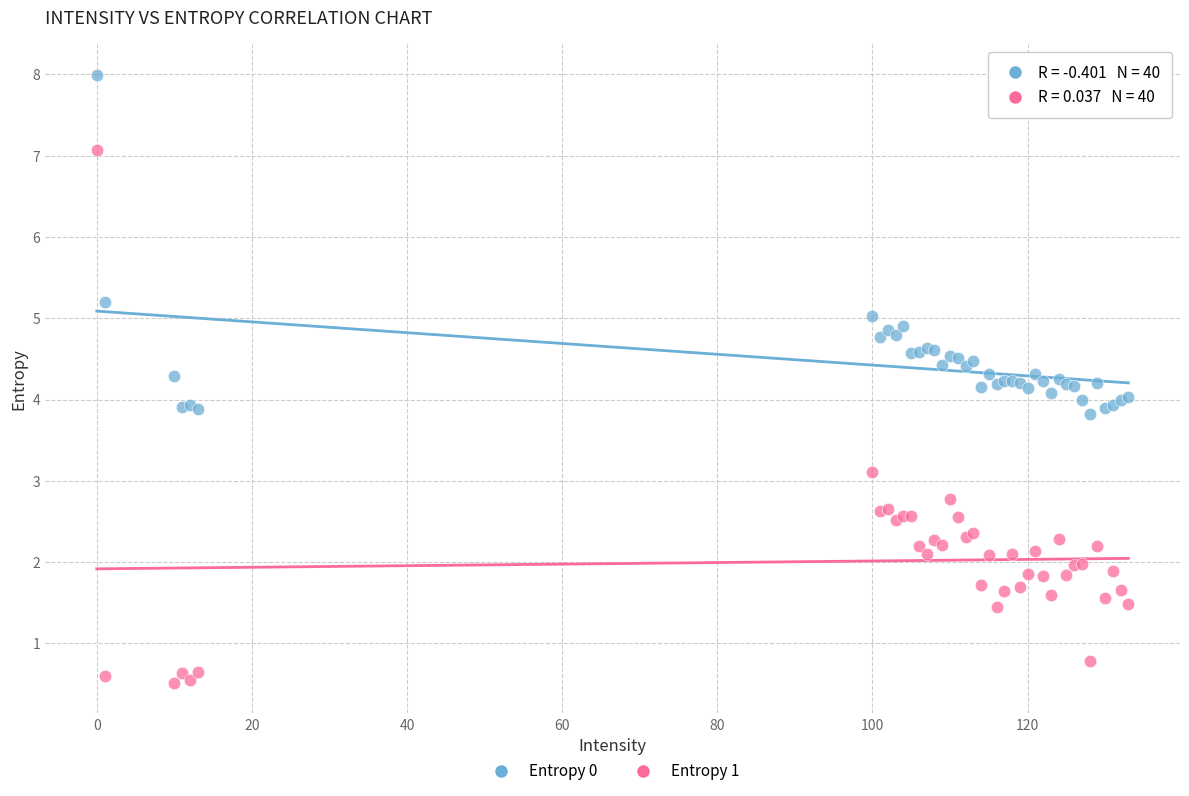

In the Entropy 1 series, what Y value is closest to 3?

3.1